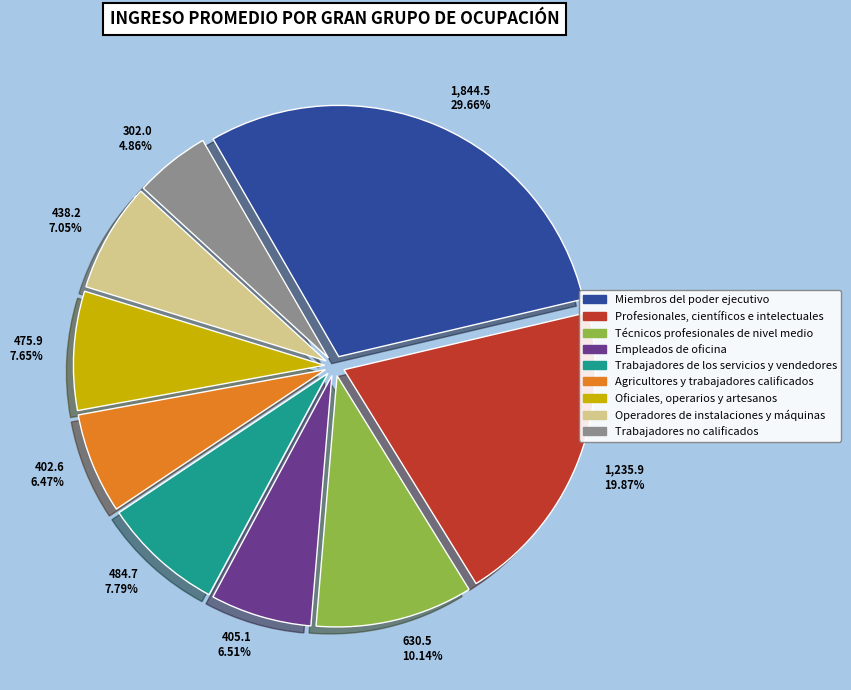

Is it true that Técnicos profesionales de nivel medio is 3% of the pie?

False